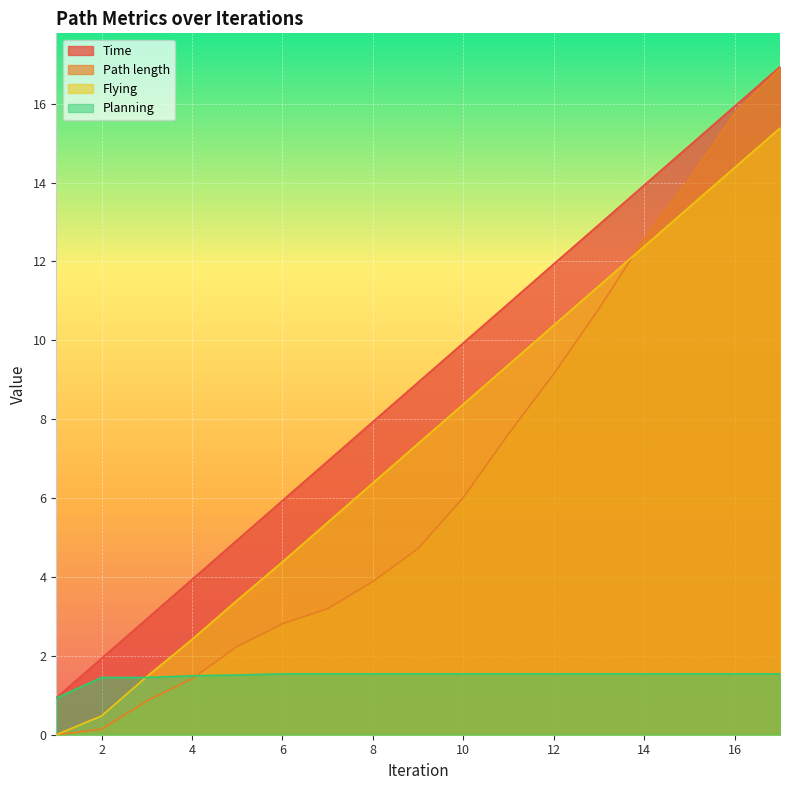

What is the difference between the second highest and minimum values in the Flying series?

14.4